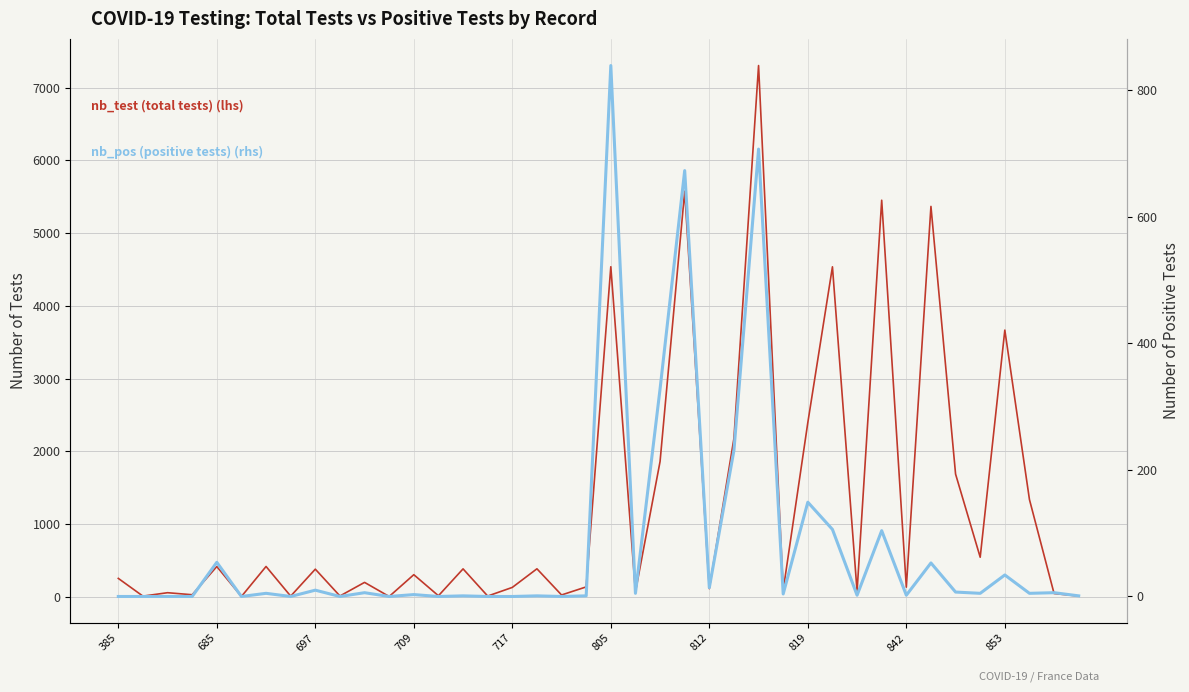

Which series has the largest total across all categories?

nb_test (total tests)